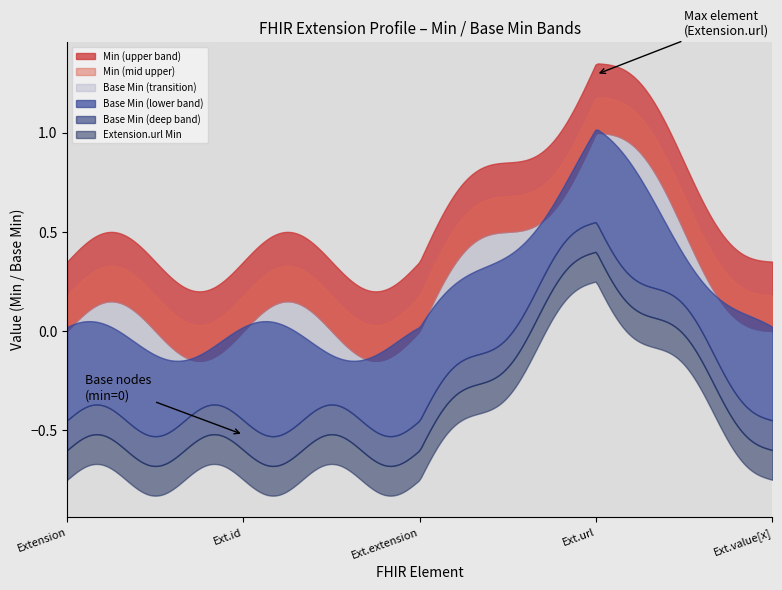

The value of Extension.id at Extension.extension is 0. True or false?

True